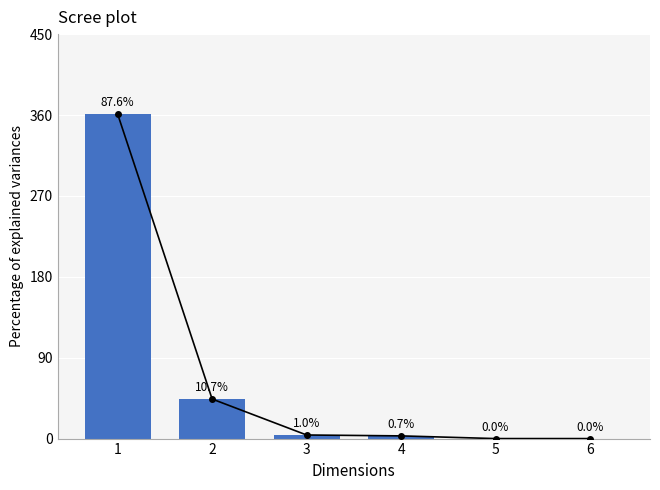

What is the sum of the values at 3 and 4?

7